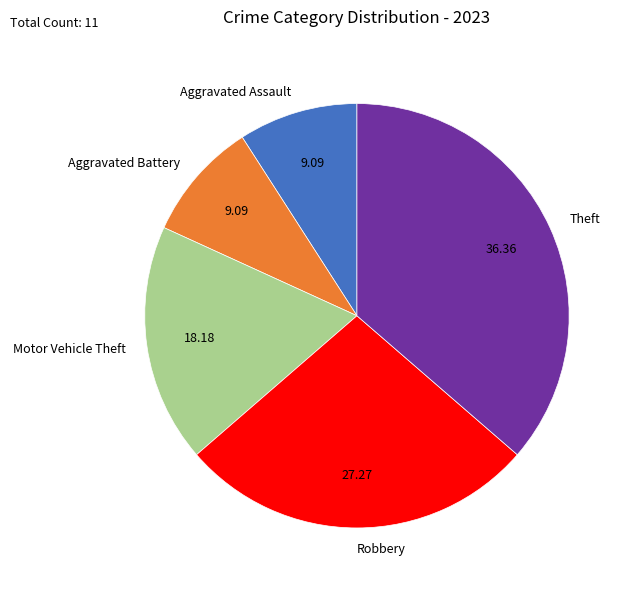

Does any single category account for the majority?

No